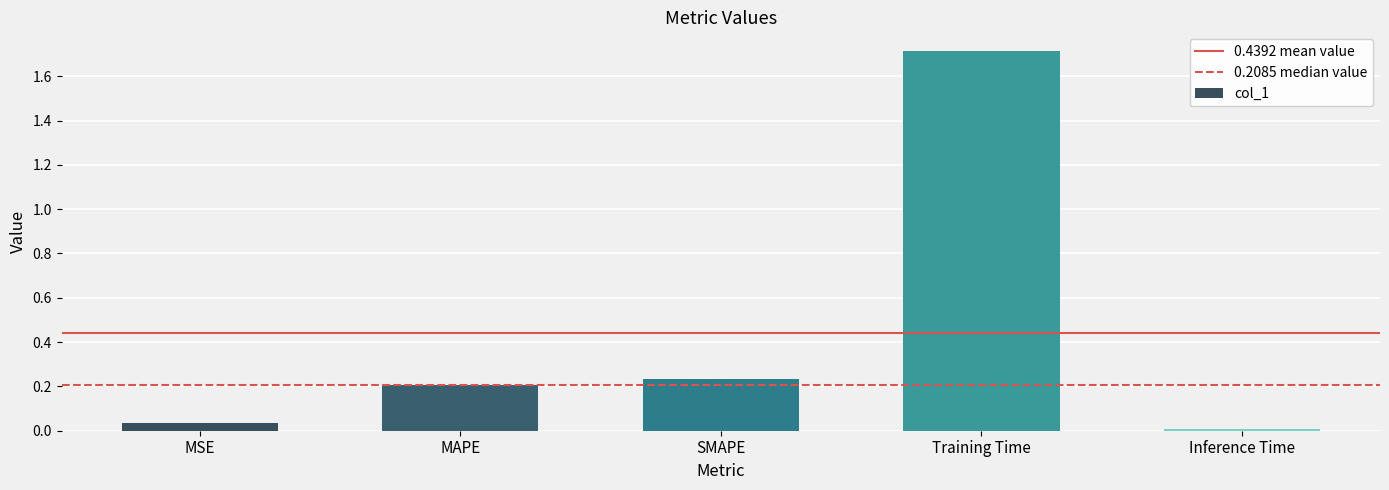

What position from the left is MAPE?

2